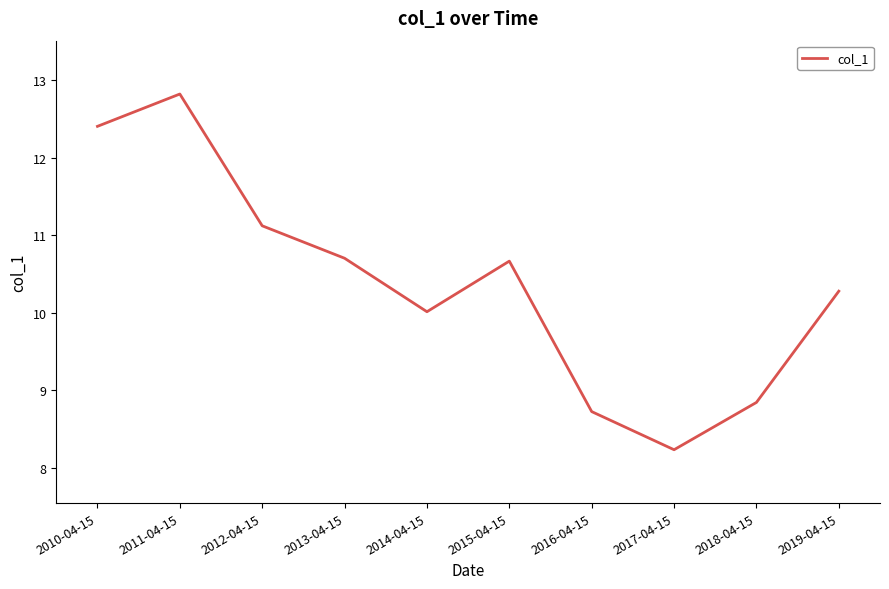

The chart shows a value of 12.4 at 2010-04-15. True or false?

True